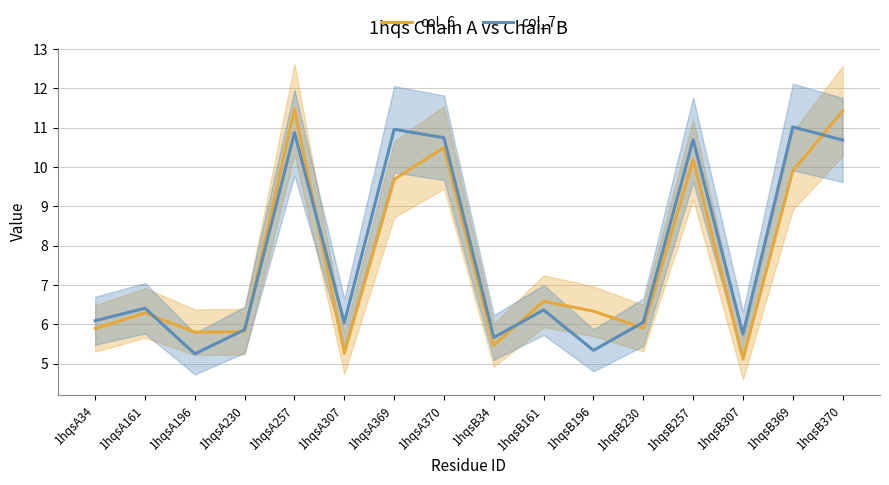

The col_6 series shows 6.3 at 1hqsB257. True or false?

False